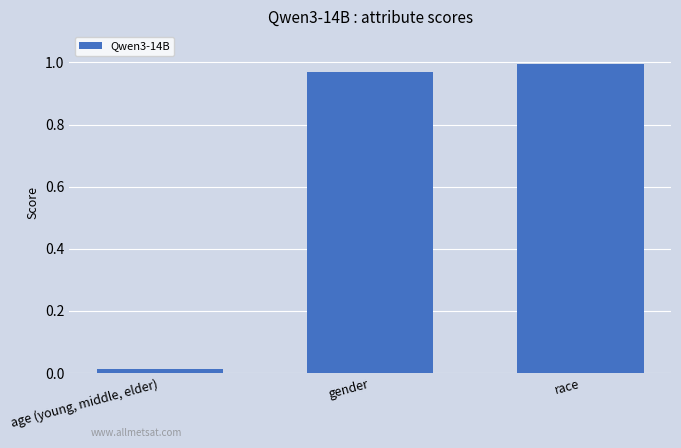

What is the sum of all values?

2.0